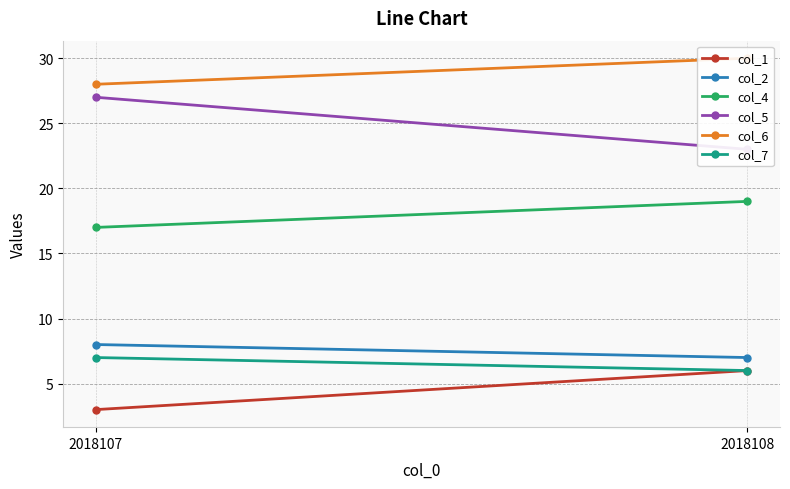

At how many categories does at least one series exceed 21?

2